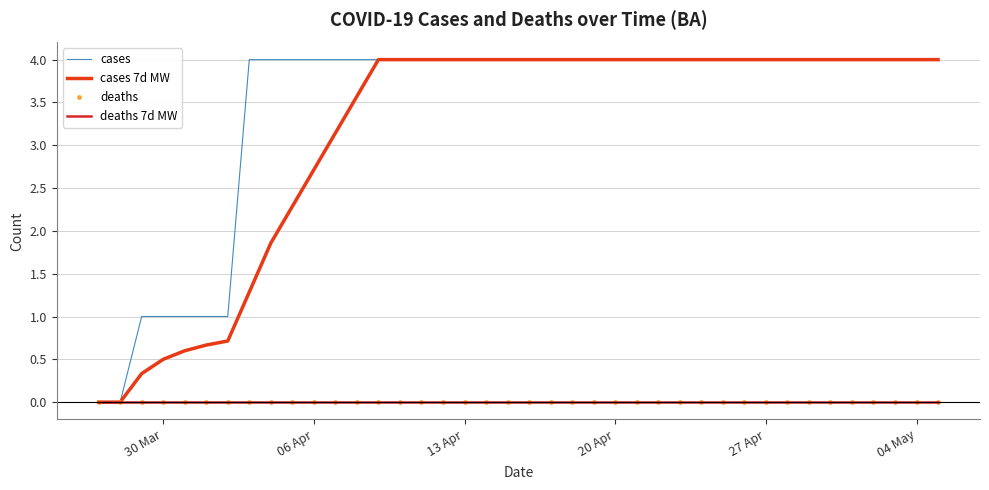

What is the value of the cases 7d MW point at the 4th from the left?

0.5